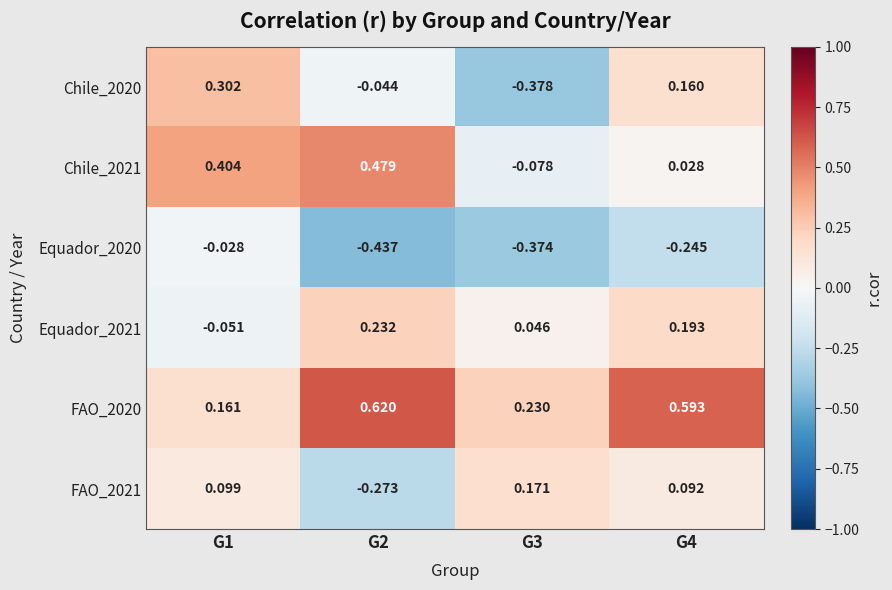

At which category does the chart reach its peak across all series?

G2